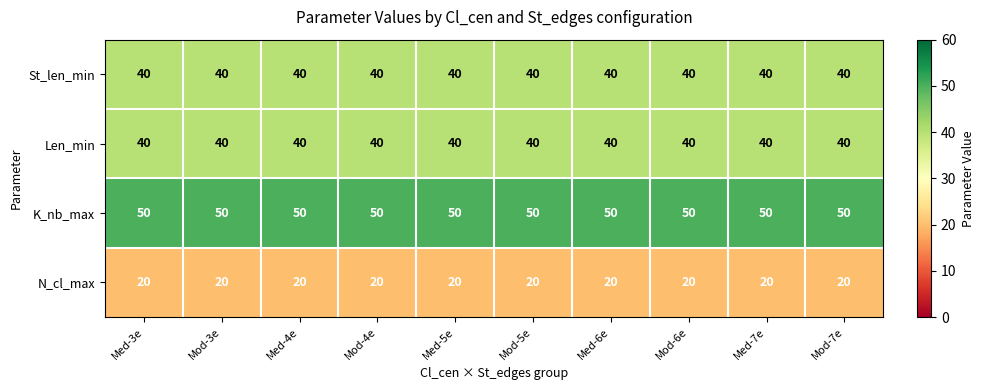

What is the spread (max minus min) of values at Mod-4e?

30